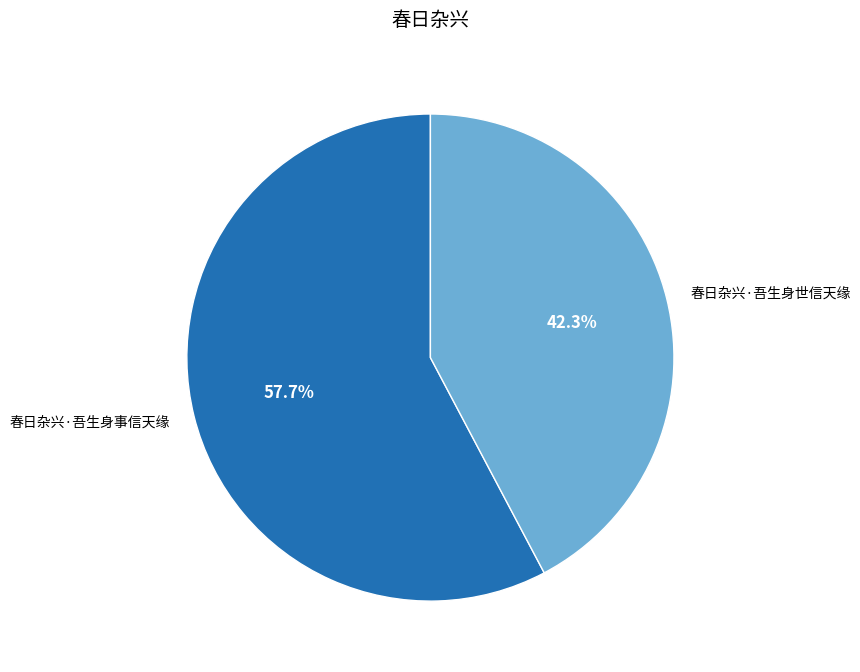

To the nearest percent, what is the difference between the 春日杂兴·吾生身事信天缘 and 春日杂兴·吾生身世信天缘 slice percentages?

15%